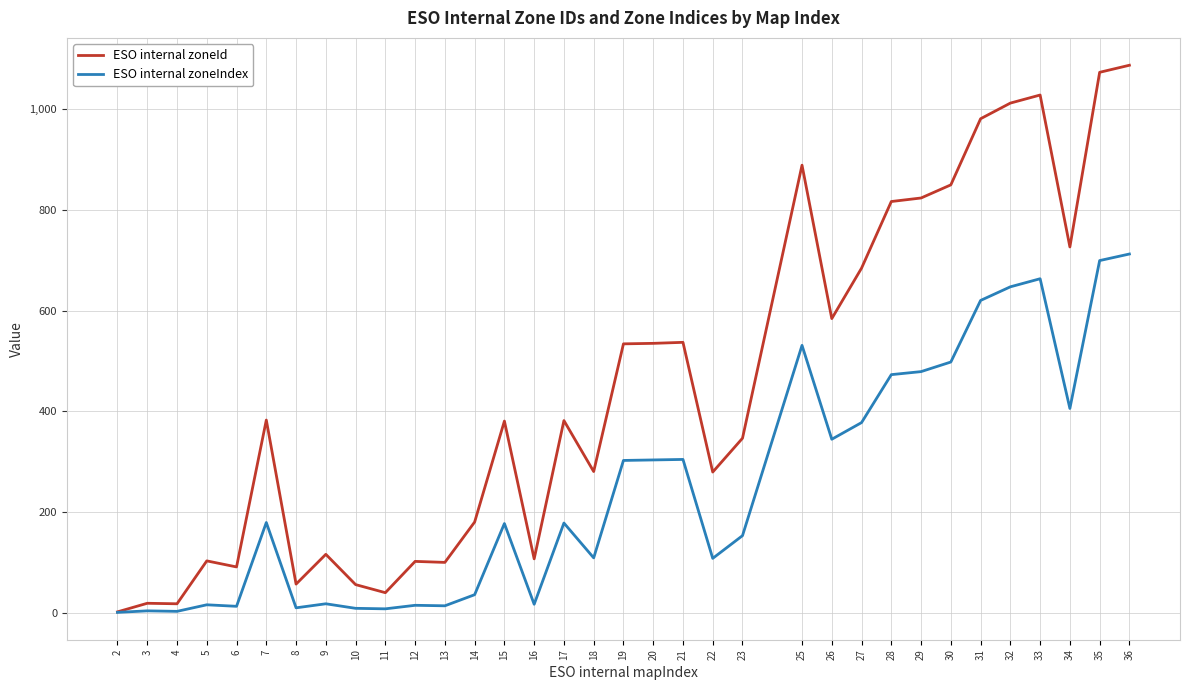

The value of ESO internal zoneIndex at 25 is 531. True or false?

True